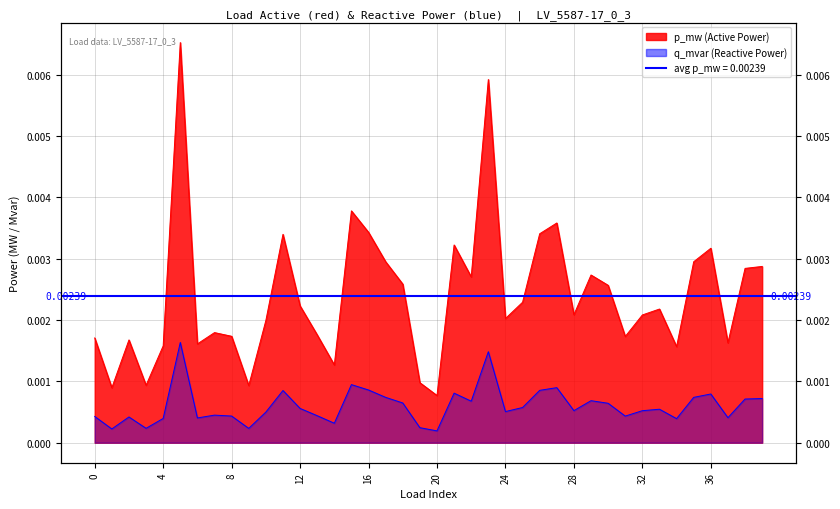

True or false: q_mvar and p_mw cross at least once.

False